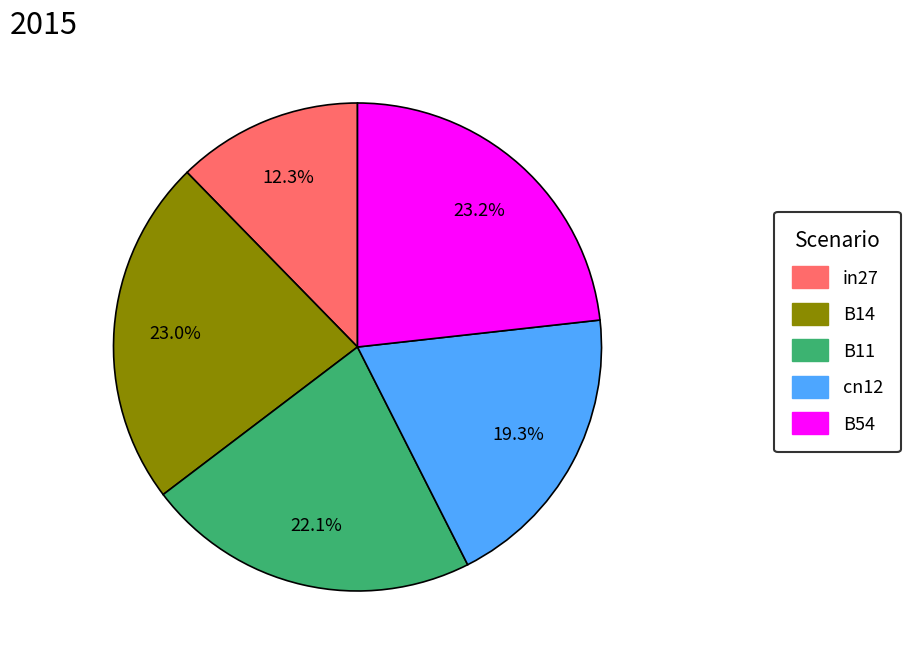

To the nearest percent, what percentage of the pie is cn12?

19%